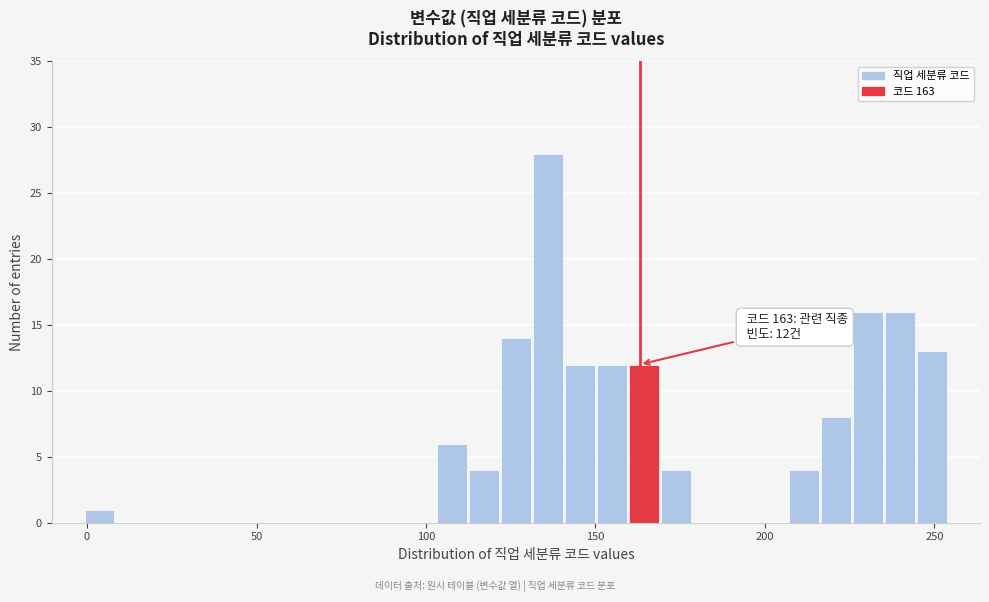

Read against the x-axis, roughly where is the centre of the tallest bar?

135